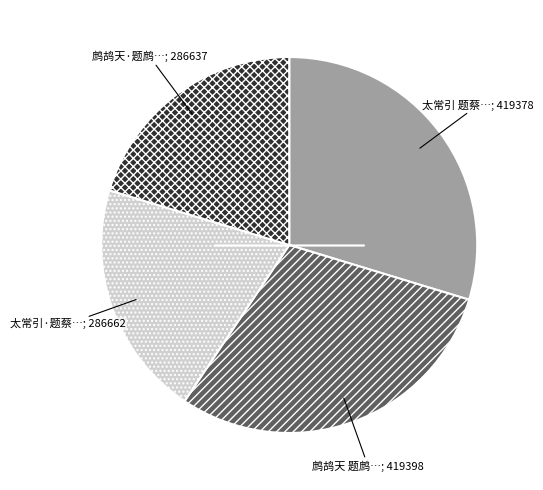

Is there any slice that represents more than half of the pie?

No